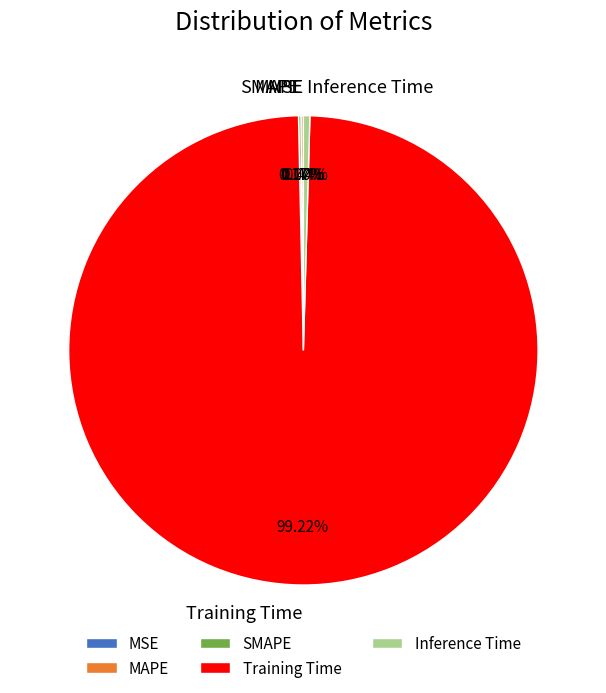

Which slice is the largest?

Training Time